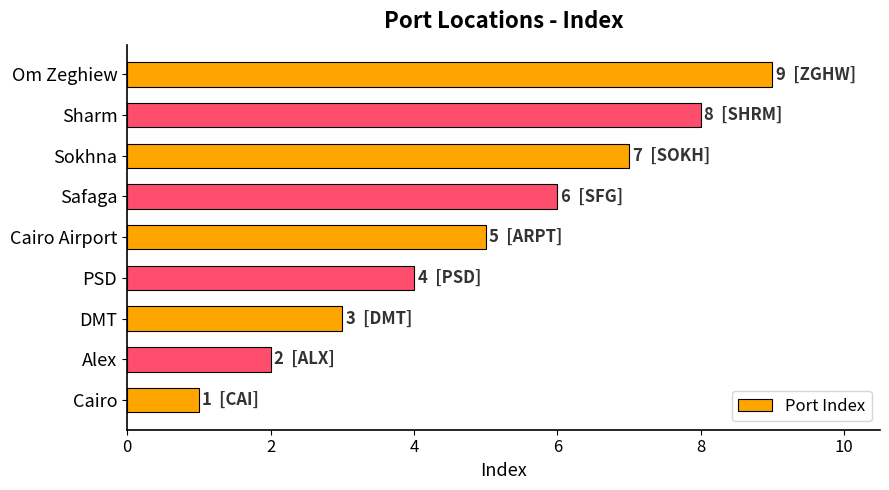

List the labels in order of value, largest first.

Om Zeghiew, Sharm, Sokhna, Safaga, Cairo Airport, PSD, DMT, Alex, Cairo